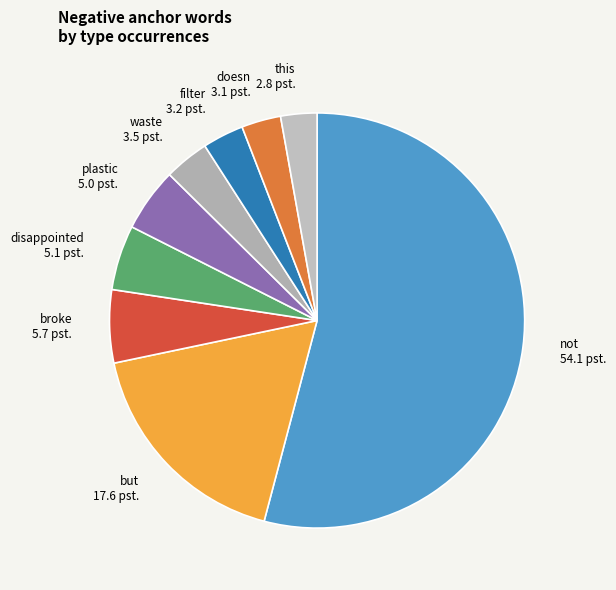

How many segments does this pie chart have?

9